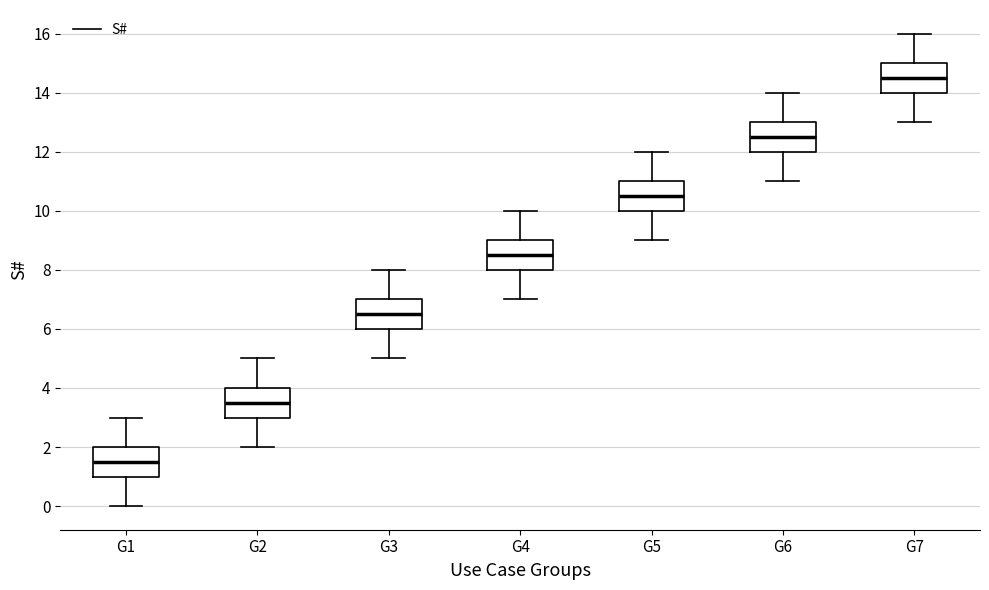

Reading left to right, read every box against the y-axis: the position of its median line, the range the box covers, and the ends of its whiskers. The values are not printed on the chart, so give them approximately, as read against the axis.

G1: median 1.6, box 1.0 to 2.0, whiskers 0.0 to 3.0
G2: median 3.6, box 3.0 to 4.0, whiskers 2.0 to 5.0
G3: median 6.6, box 6.0 to 7.0, whiskers 5.0 to 8.0
G4: median 8.6, box 8.0 to 9.0, whiskers 7.0 to 10.0
G5: median 10.6, box 10.0 to 11.0, whiskers 9.0 to 12.0
G6: median 12.6, box 12.0 to 13.0, whiskers 11.0 to 14.0
G7: median 14.6, box 14.0 to 15.0, whiskers 13.0 to 16.0